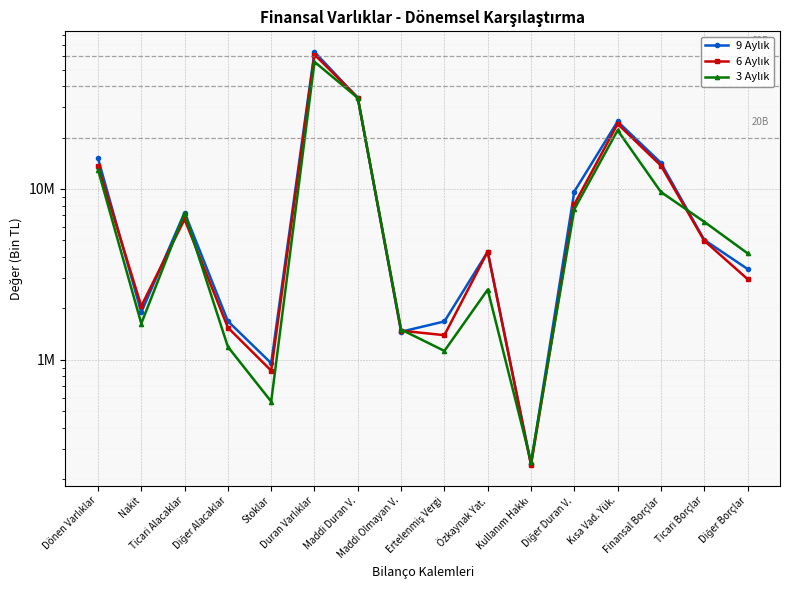

What is the label of the 12th point from the right?

Stoklar